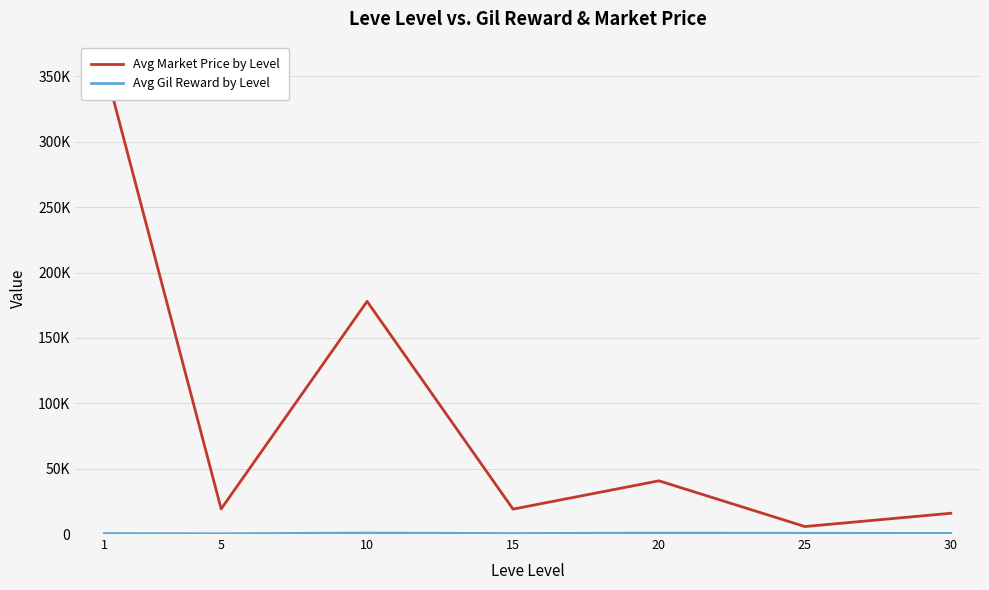

Where is the first local maximum for Avg Market Price by Level?

10